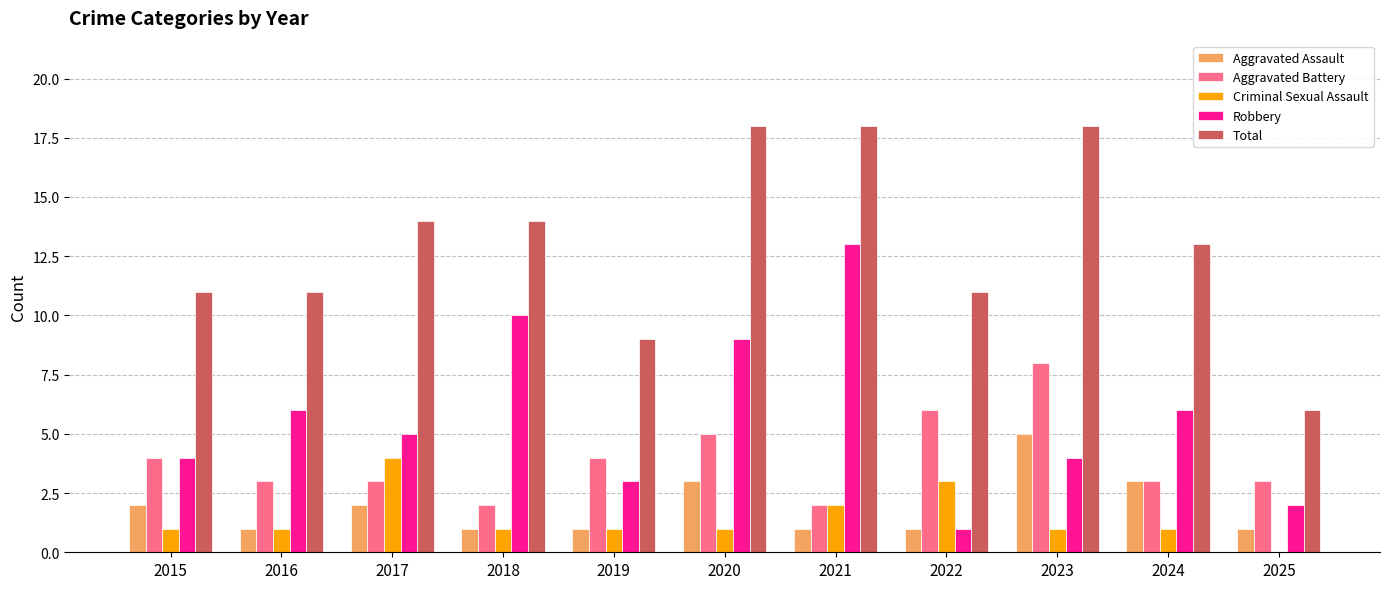

How many groups of bars are there?

11